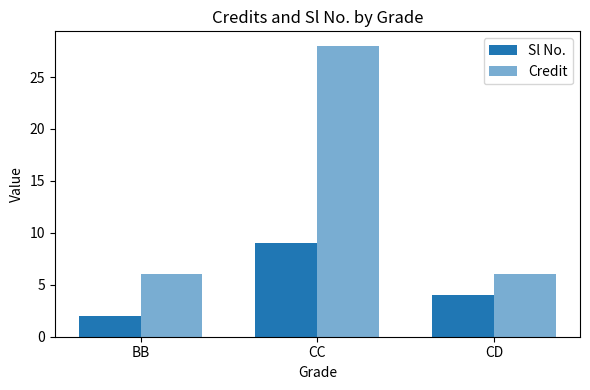

Count the number of categories in the chart.

3